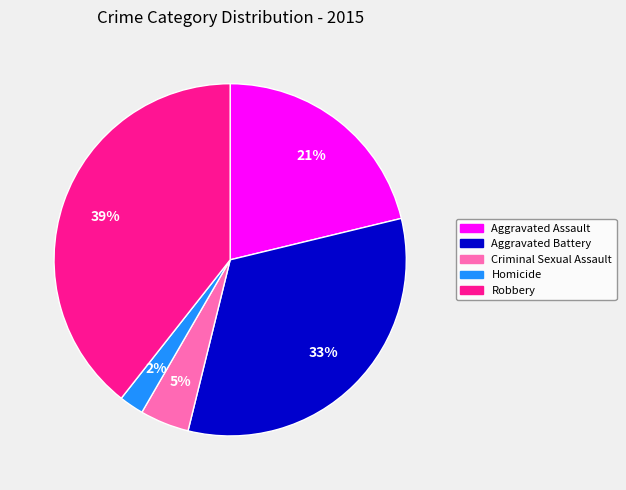

Which slice is the largest?

Robbery